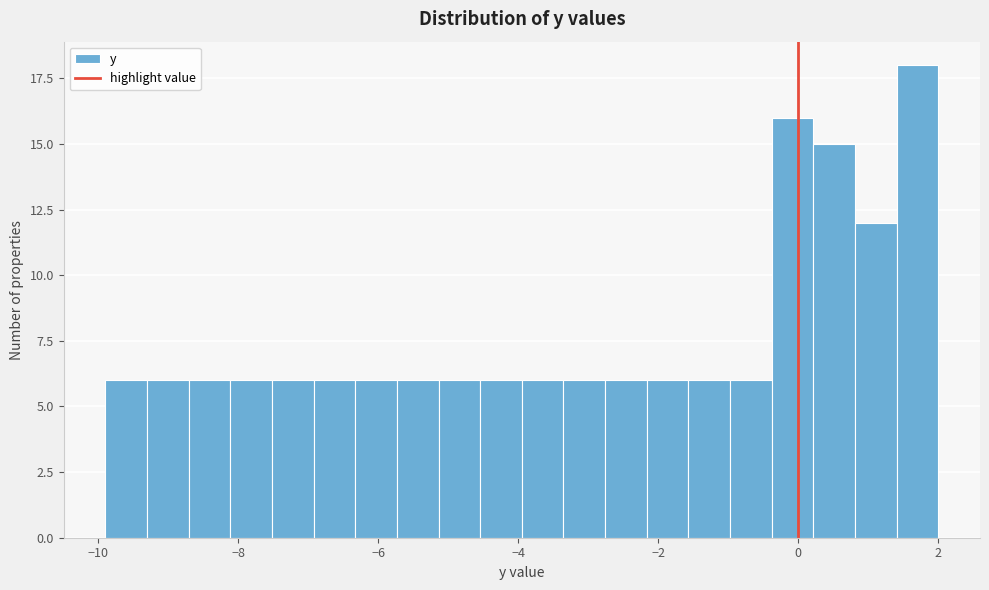

Around what value on the x-axis is the tallest bar? Give the approximate position of its centre, as read against the axis.

1.8